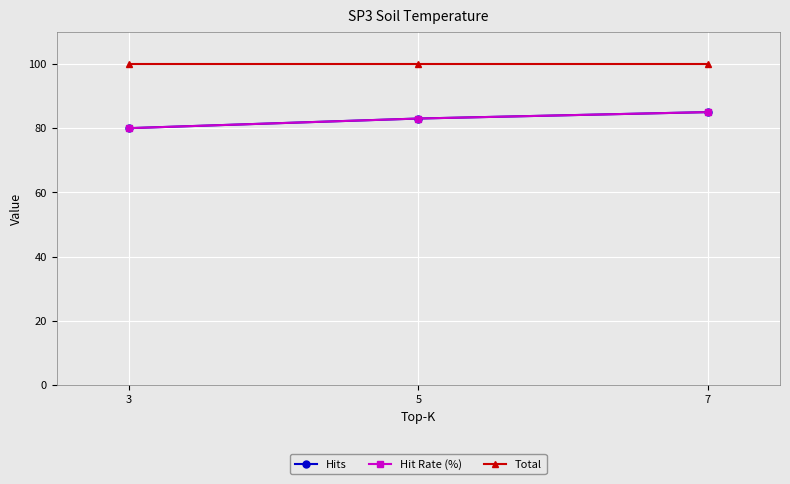

Reading left to right, extract all data points from this chart.

Hits: 80	83	85
Hit Rate (%): 80	83	85
Total: 100	100	100